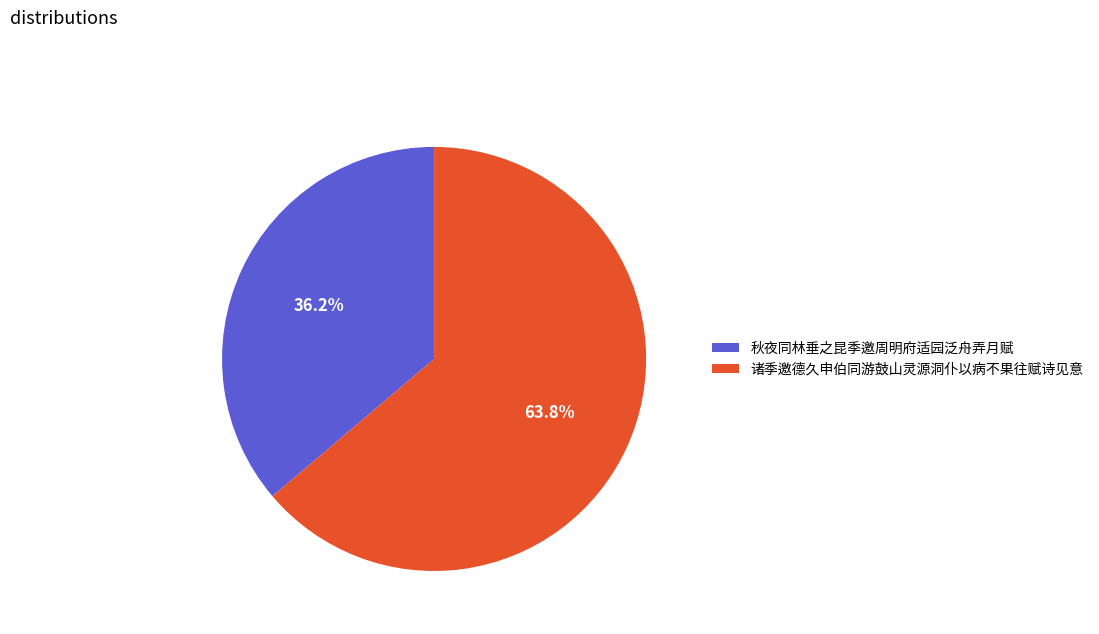

What is the ratio of the value at 秋夜同林垂之昆季邀周明府适园泛舟弄月赋 to the value at 诸季邀德久申伯同游鼓山灵源洞仆以病不果往赋诗见意?

0.6